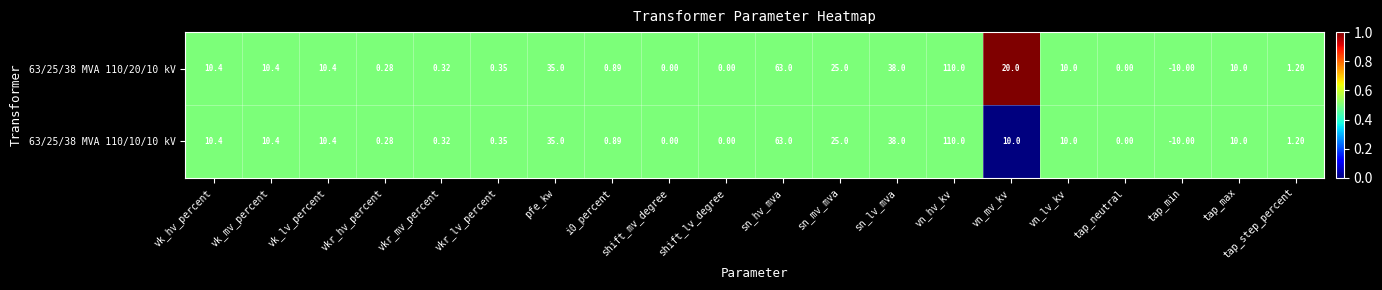

Where does the 63/25/38 MVA 110/10/10 kV series first go above 10?

vk_hv_percent